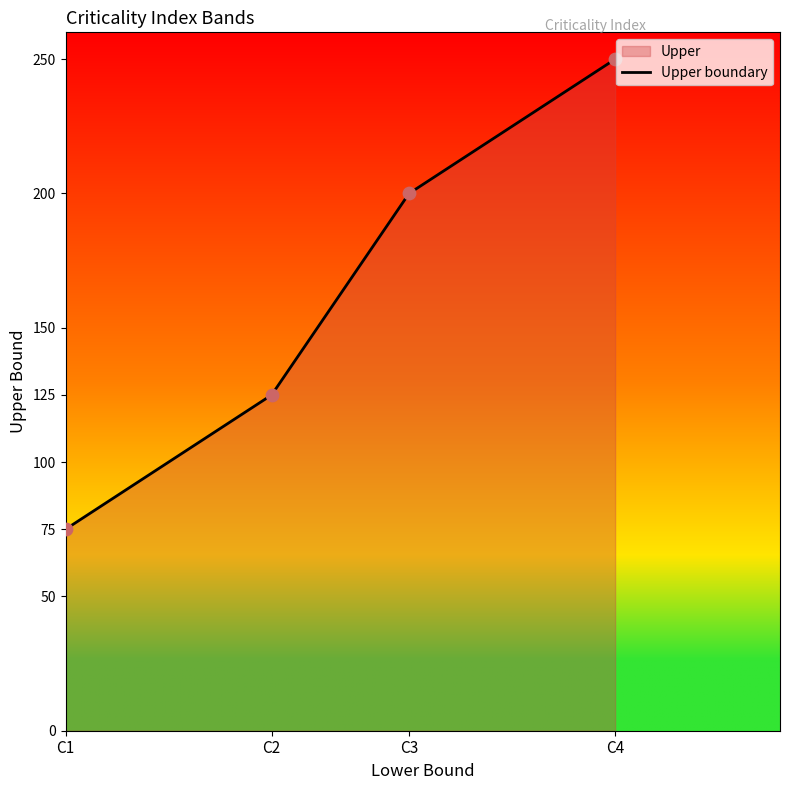

Approximately how many times larger is the value at C4 compared to C2?

2.0